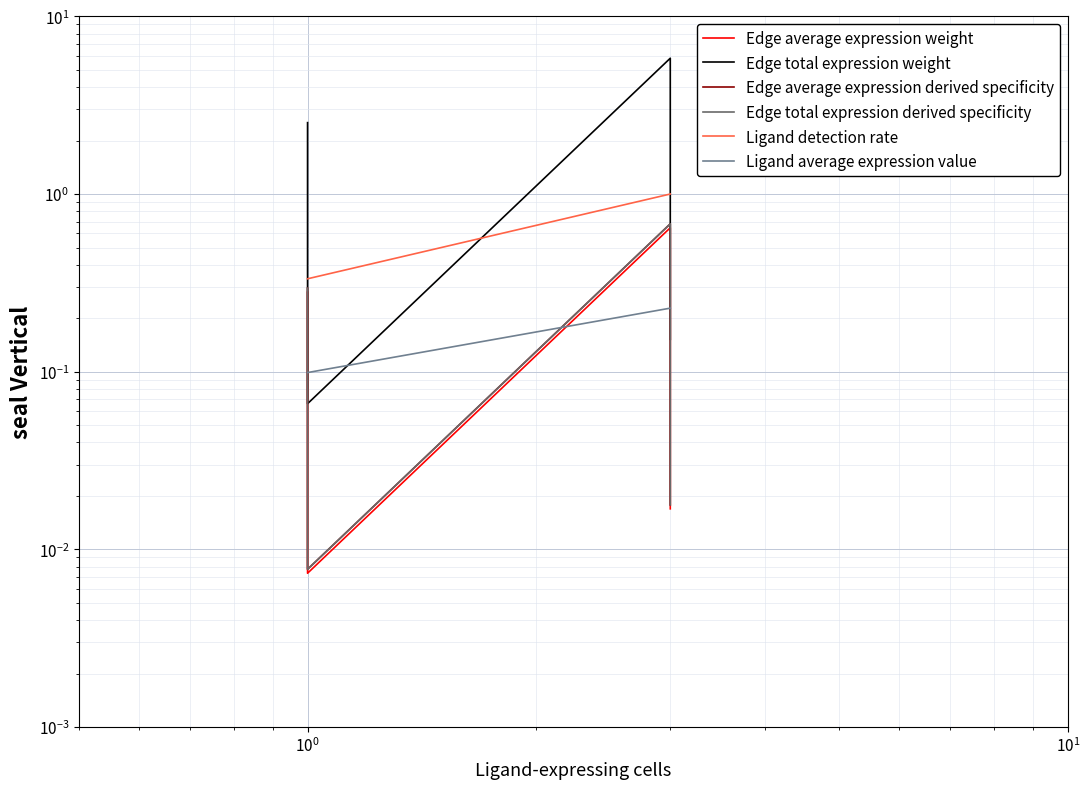

Reading left to right, what are all the values shown in this chart?

Edge average expression weight: 0.3	0.0	0.6	0.0
Edge total expression weight: 2.5	0.1	5.8	0.2
Edge average expression derived specificity: 0.3	0.0	0.7	0.0
Edge total expression derived specificity: 0.3	0.0	0.7	0.0
Ligand detection rate: 0.3	0.3	1.0	1.0
Ligand average expression value: 0.1	0.1	0.2	0.2